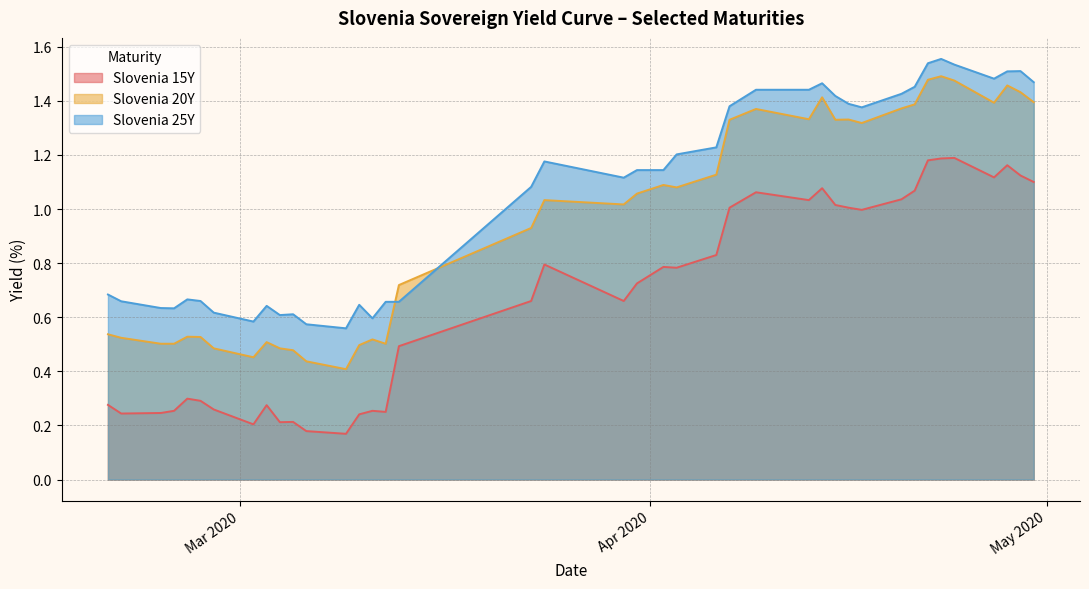

At 2020-03-12, list the series in order from smallest to largest.

Slovenia 15Y, Slovenia 20Y, Slovenia 25Y